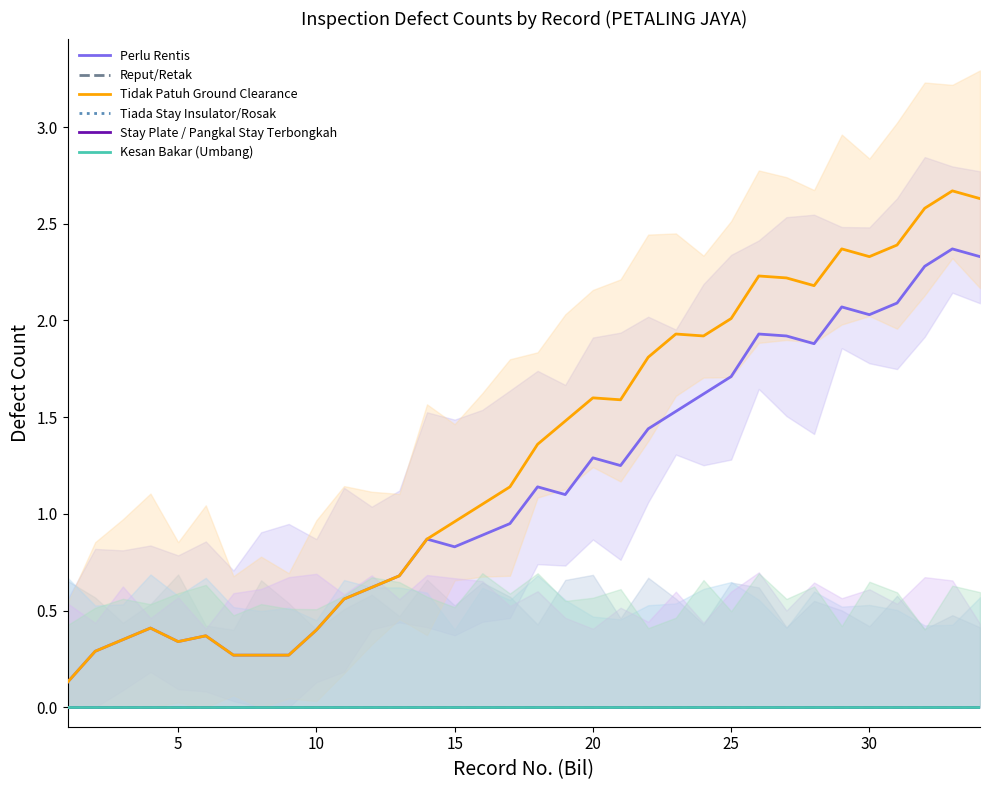

Which series has the largest range (max minus min)?

Tidak Patuh Ground Clearance